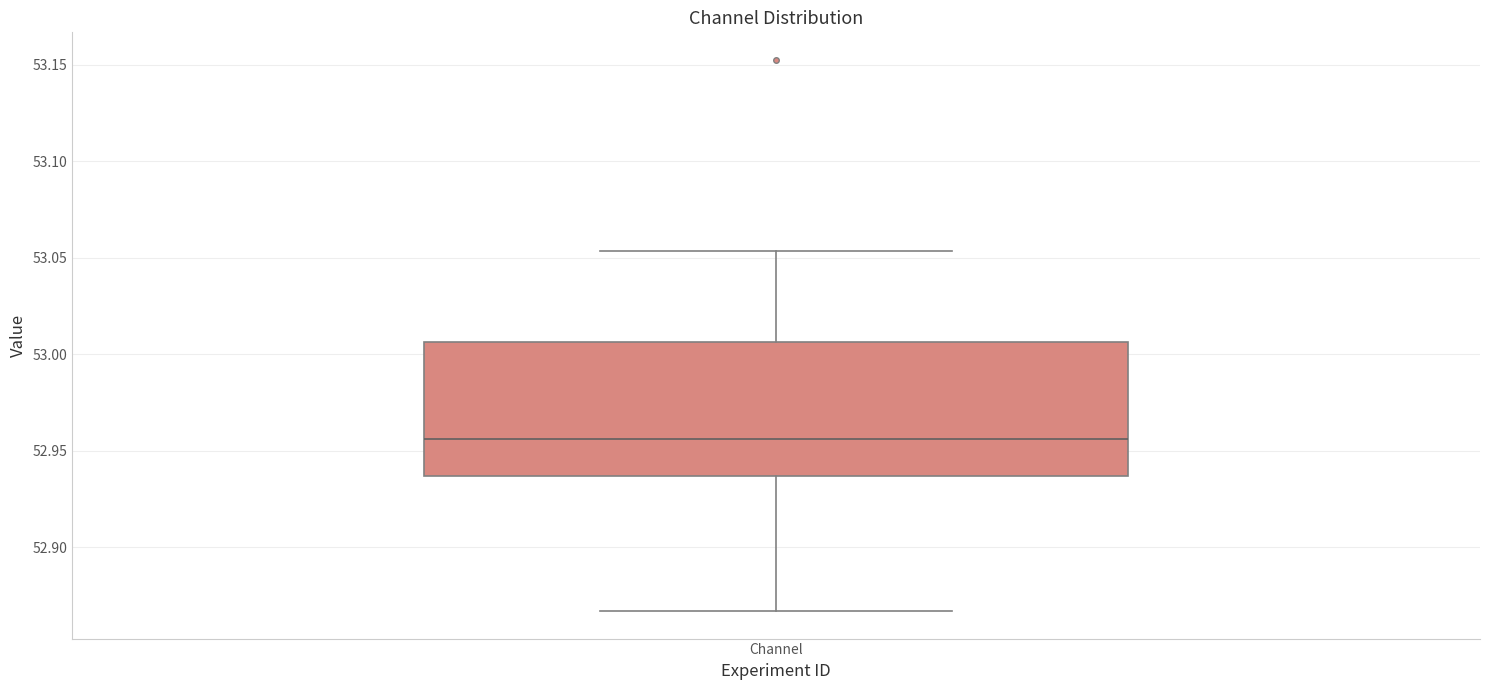

Where is the upper edge of the box for Channel on the y-axis? The values are not printed on the chart, so give them approximately, as read against the axis.

53.005